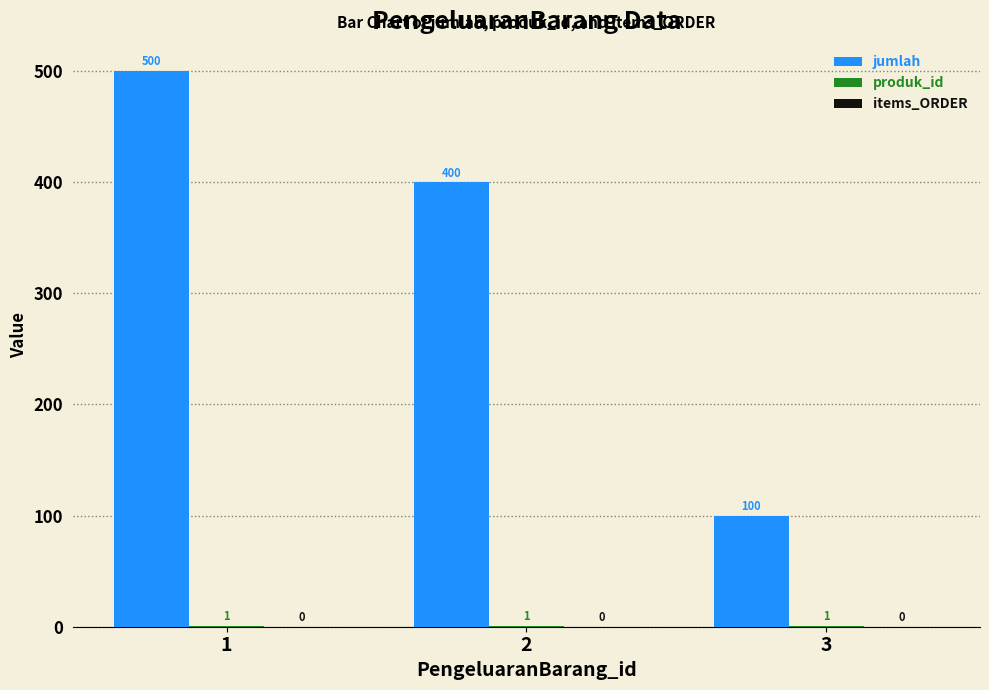

Where is jumlah nearest to the value 300?

2